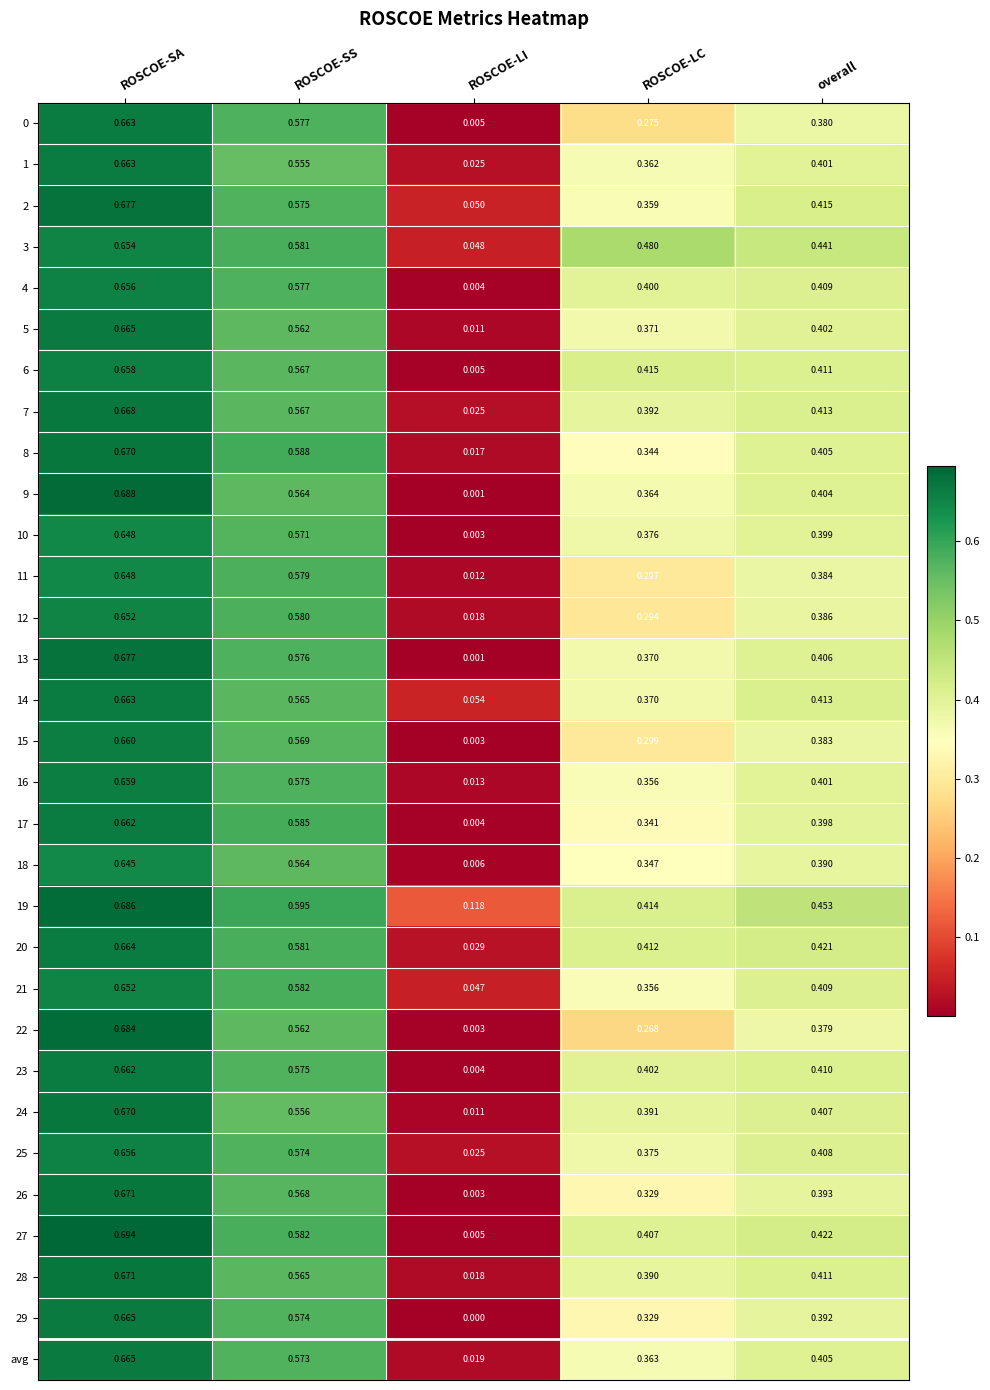

At which category does the chart reach its peak across all series?

ROSCOE-SA